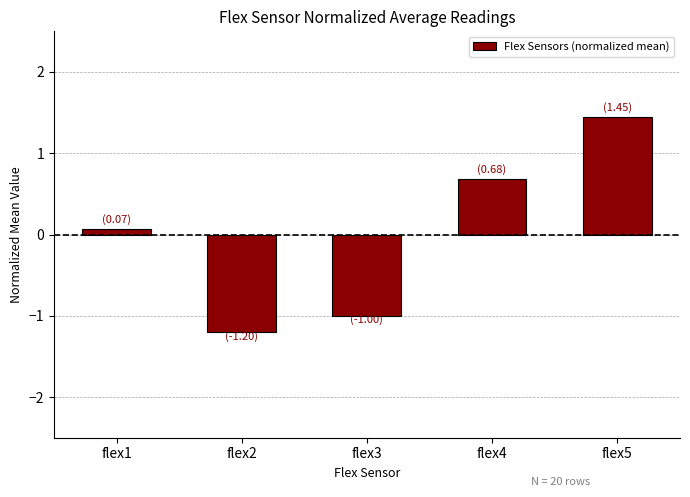

Reading left to right, list all the values displayed in this chart.

0.1	-1.2	-1.0	0.7	1.4